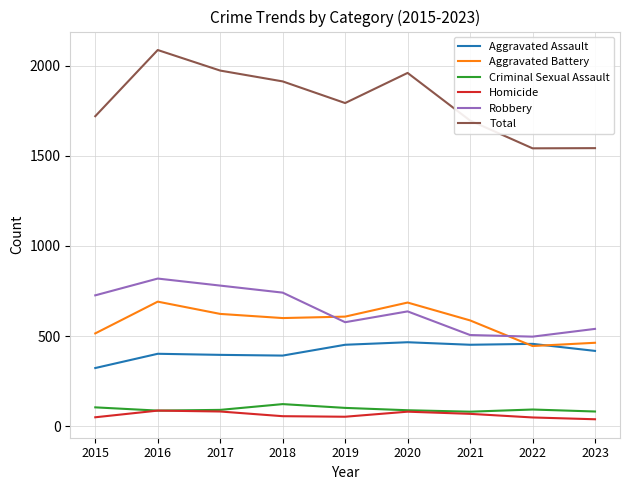

The value of Robbery at 2020 is 637. True or false?

True